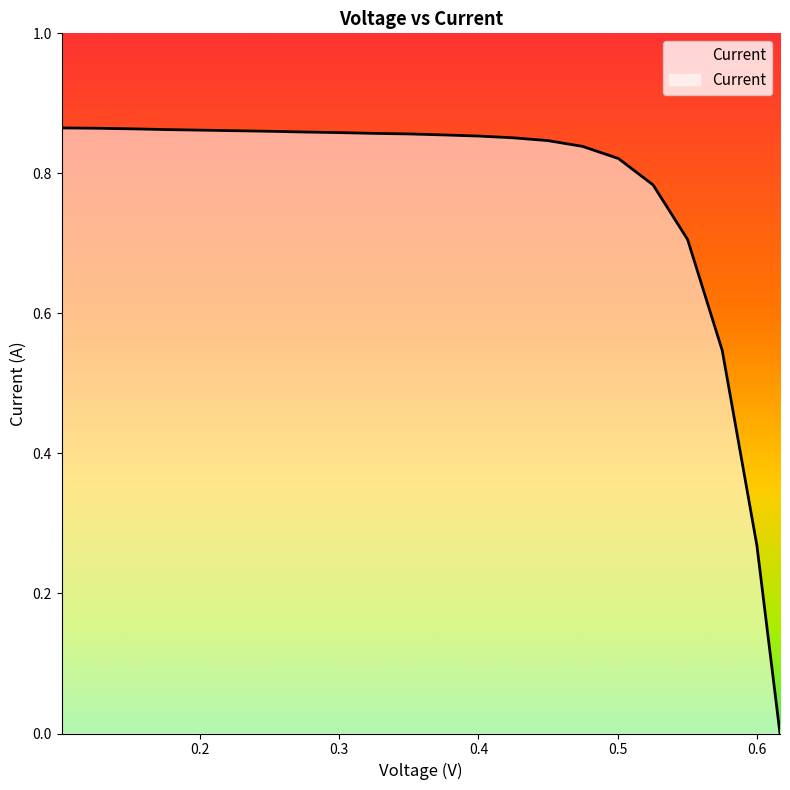

Read the value at 0.2259.

0.9